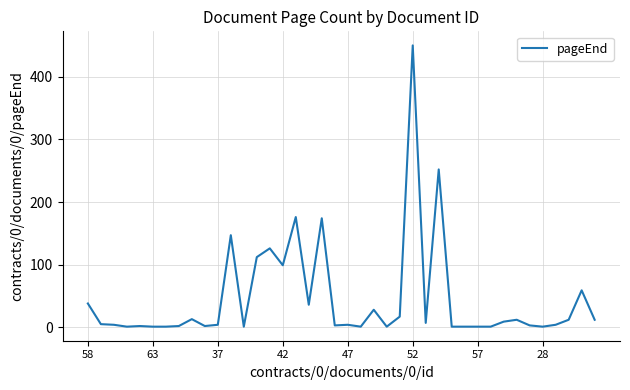

Is this an area chart (filled region under the line)?

No